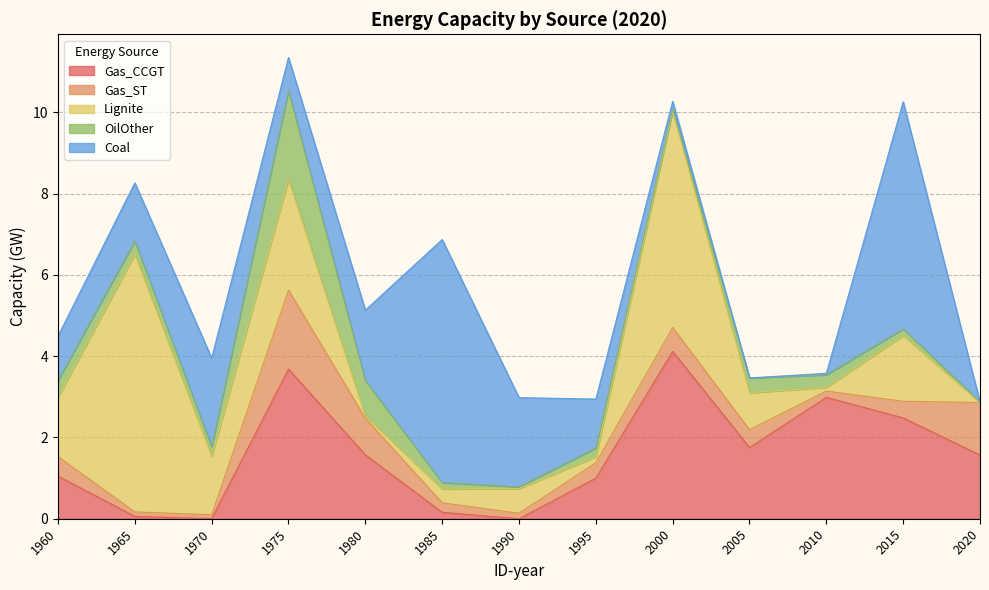

At which label does Gas_ST reach its peak?

1975